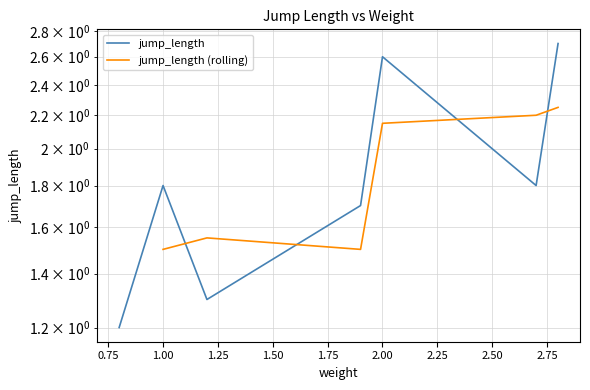

What is the average value?

1.9